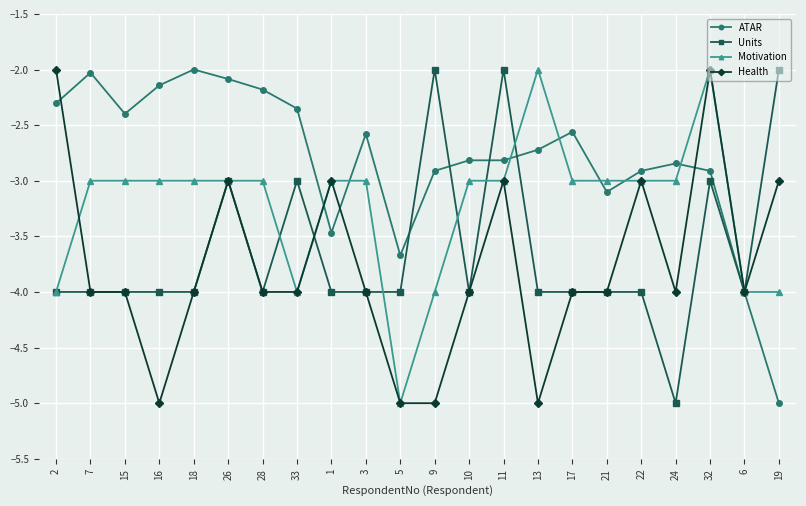

What is the label of the 6th point from the left?

26